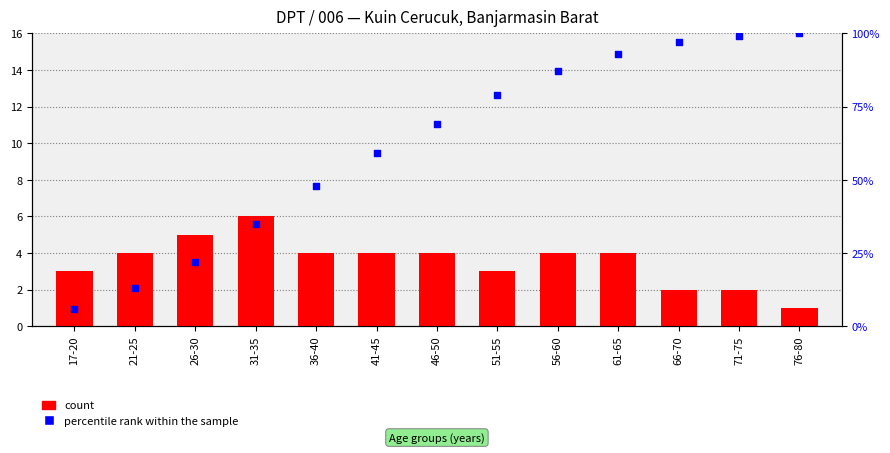

What are all the series names shown in the legend?

count, percentile rank within the sample